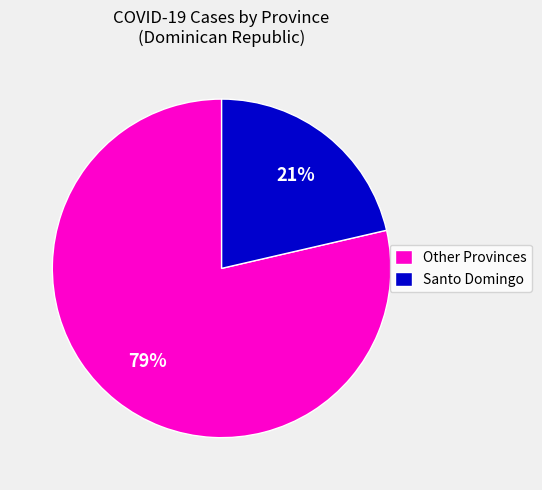

To the nearest percent, what is the combined percentage of Other Provinces and Santo Domingo?

100%